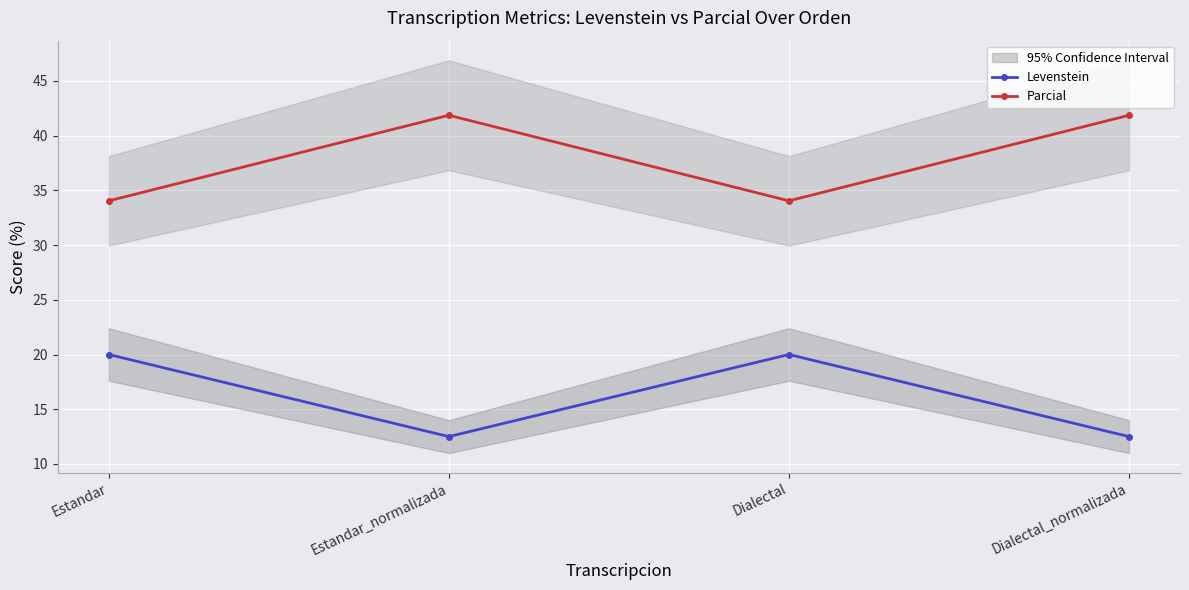

At which category is the sum across all series the highest?

Estandar_normalizada